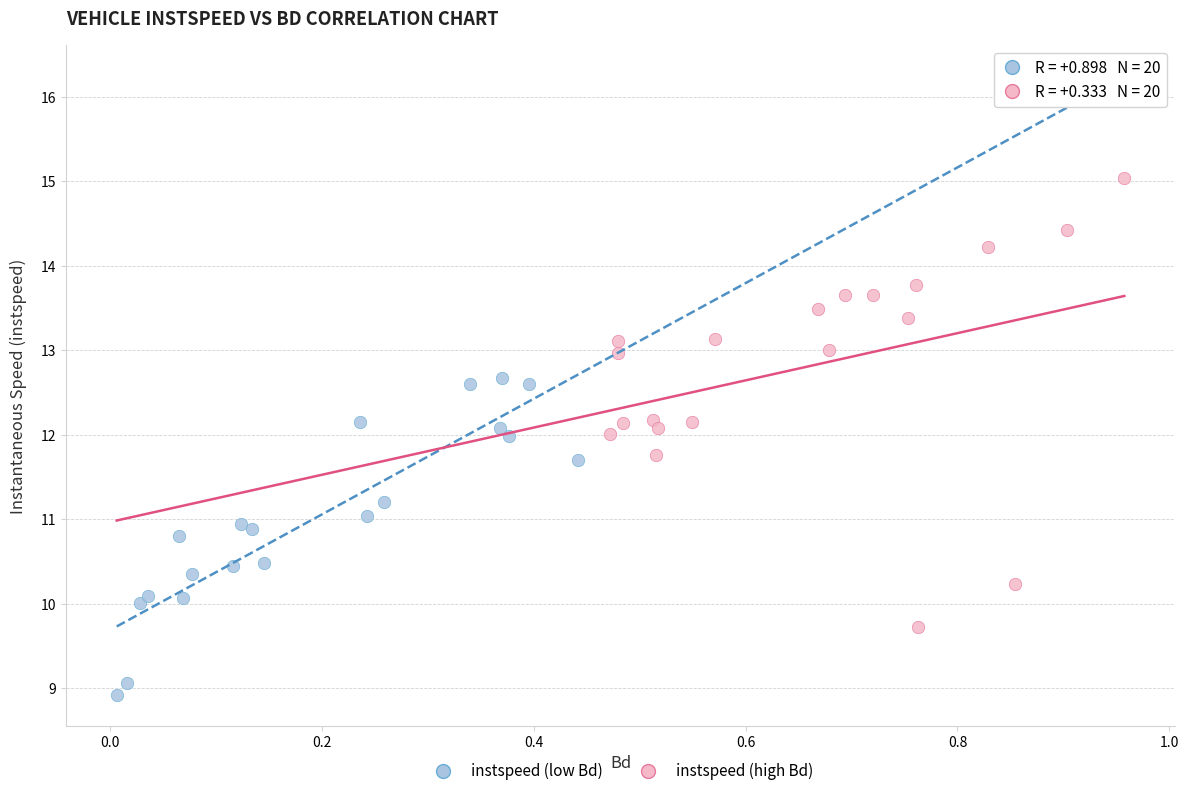

What are all the series names shown in the legend?

instspeed (low Bd), instspeed (high Bd)